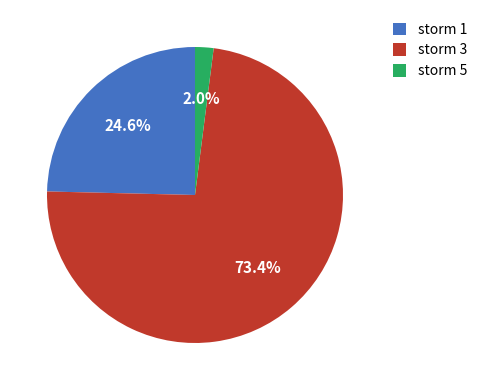

How many segments does this pie chart have?

3